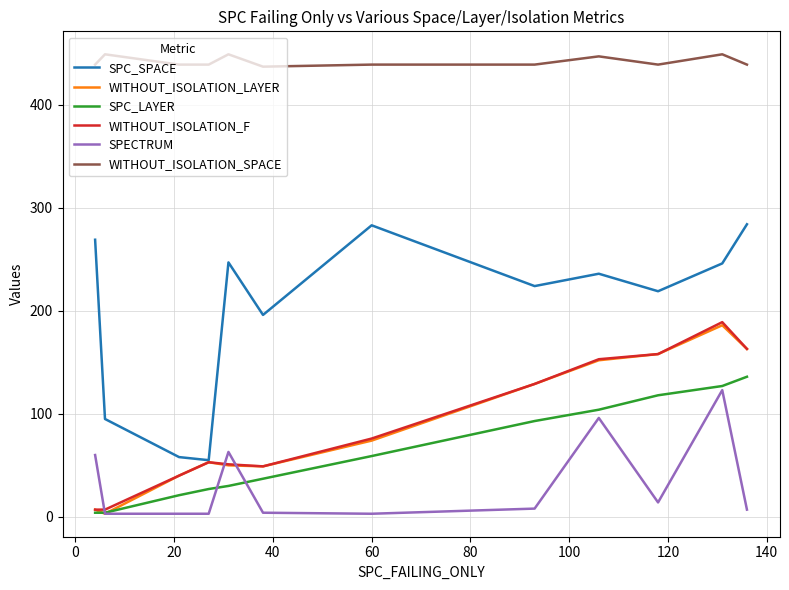

True or false: SPECTRUM and WITHOUT_ISOLATION_SPACE cross at least once.

False